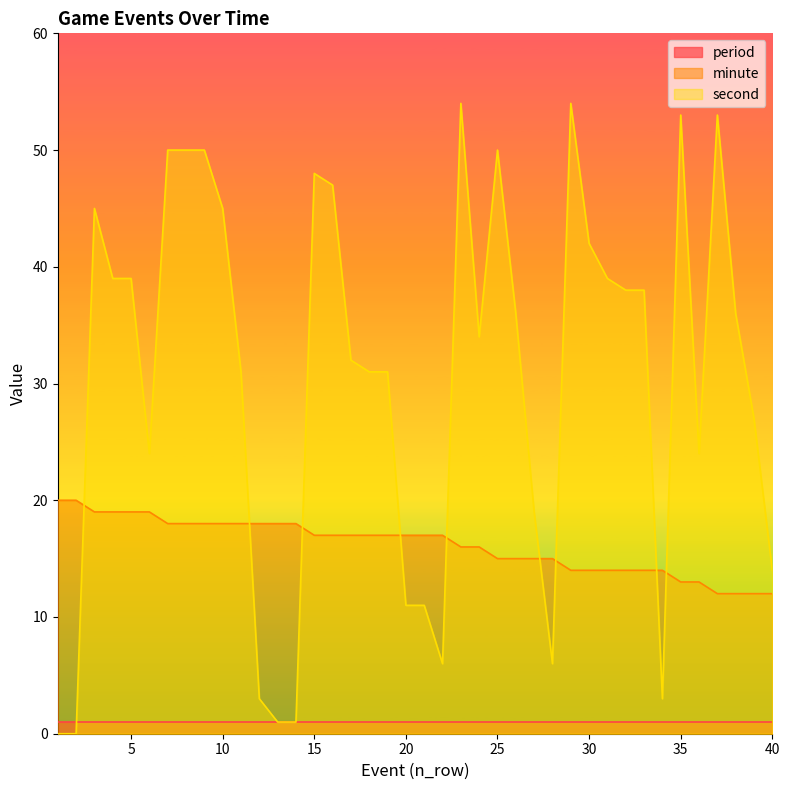

What is the difference between the maximum and minimum values in the second series?

54